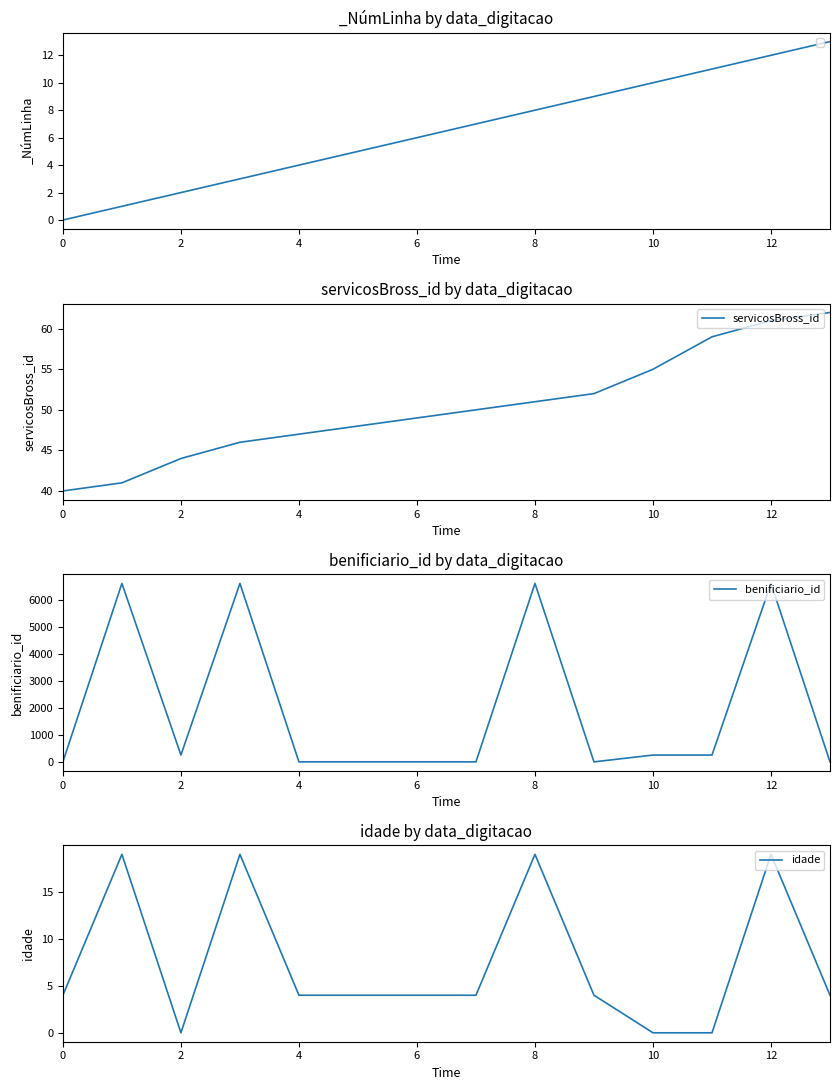

At how many categories does at least one series exceed 4270?

4